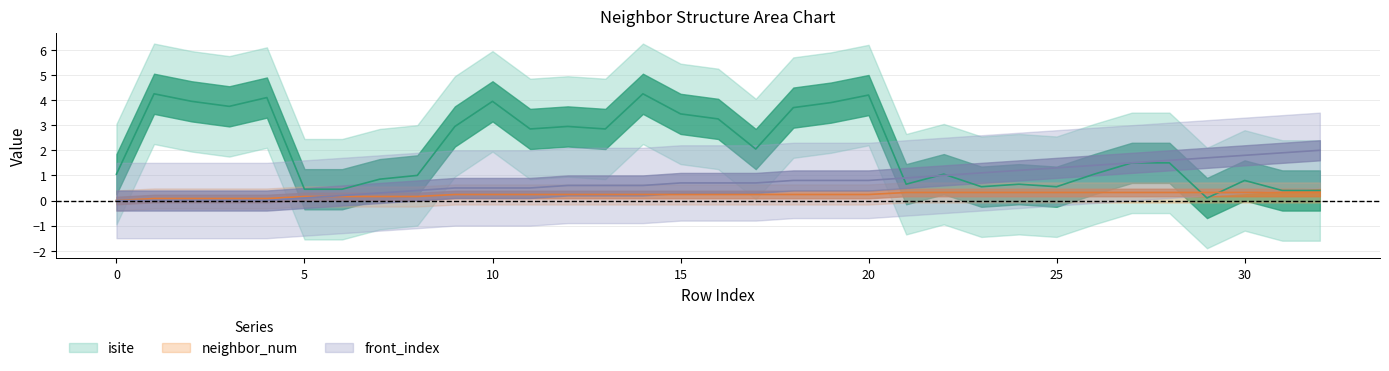

What is the total value across all series at 28?

3.4